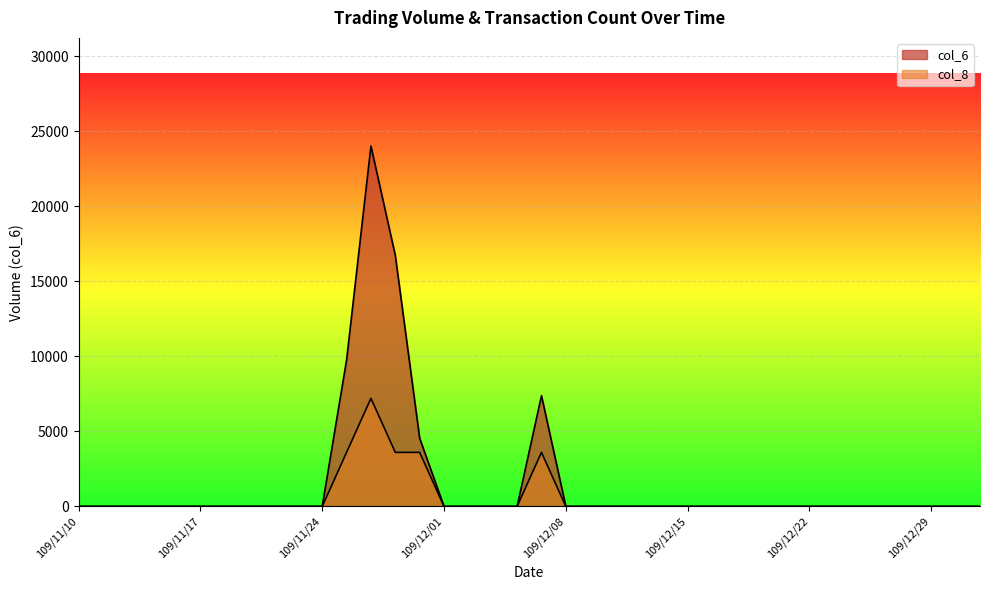

What is the greatest value displayed?

24010.0